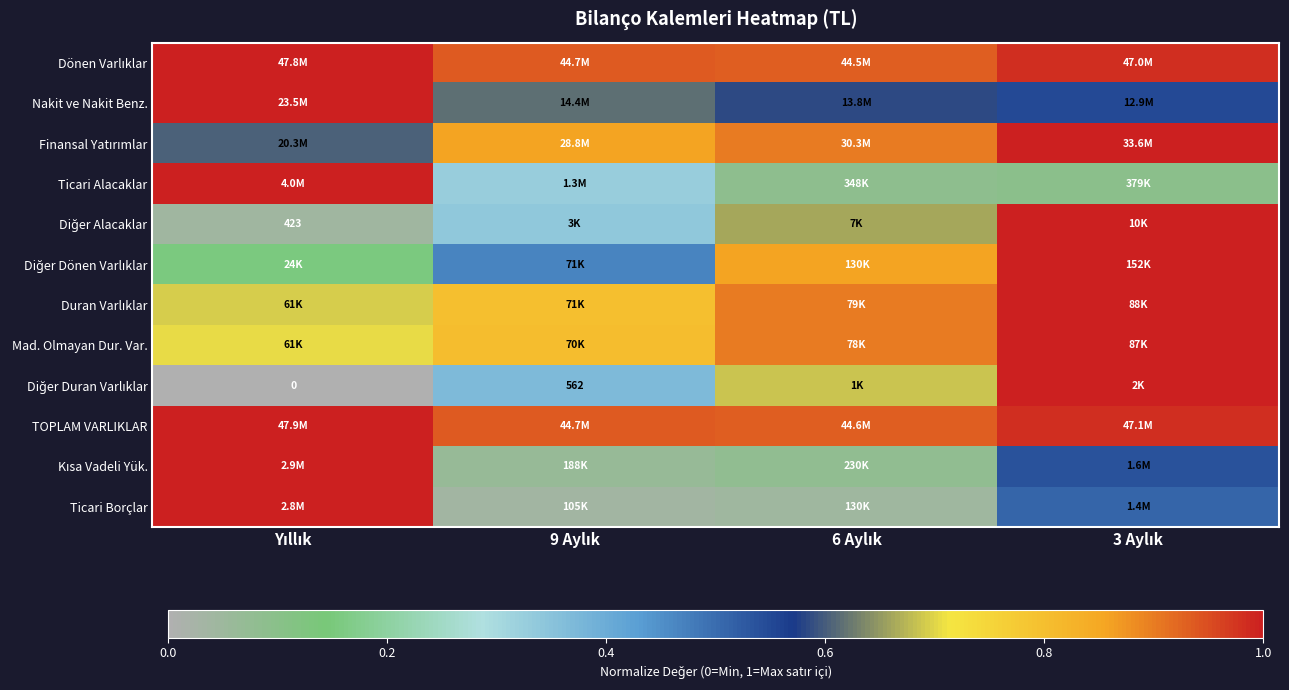

Where is Dönen Varlıklar nearest to the value 0?

6 Aylık